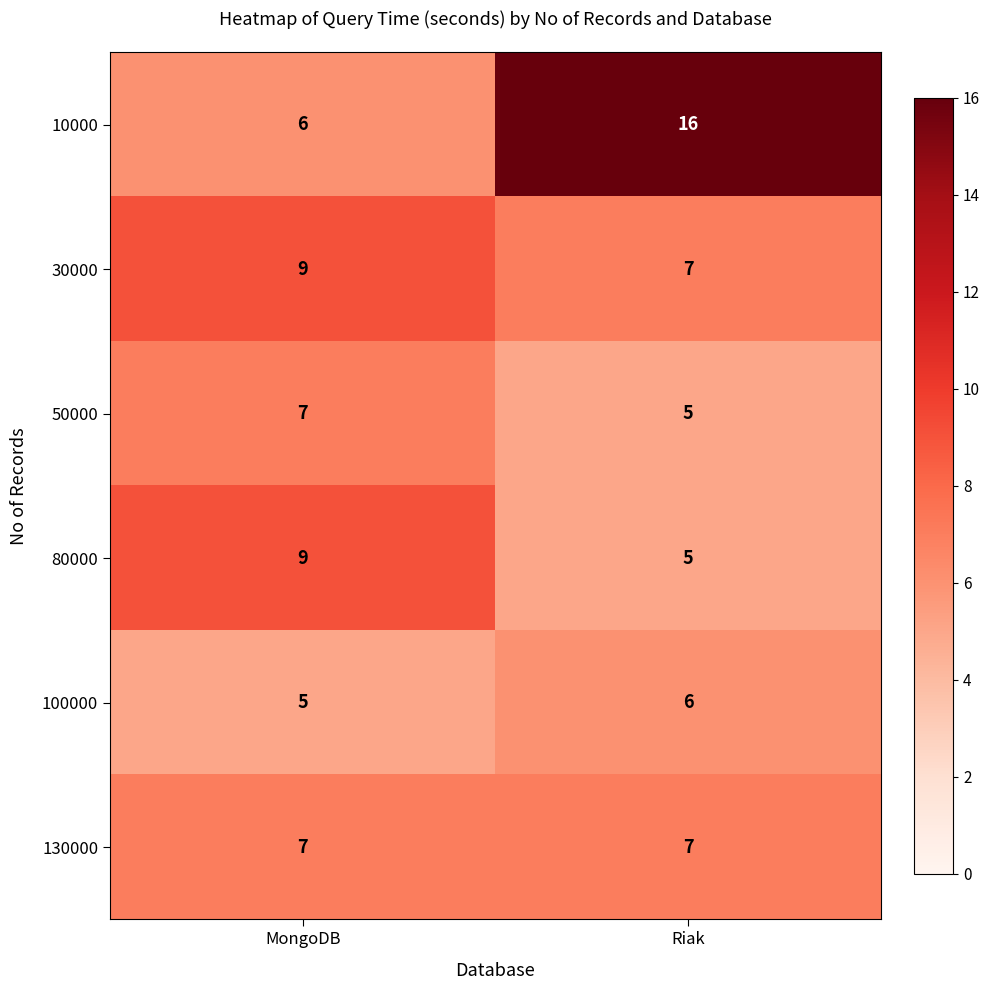

What is the smallest value displayed?

5